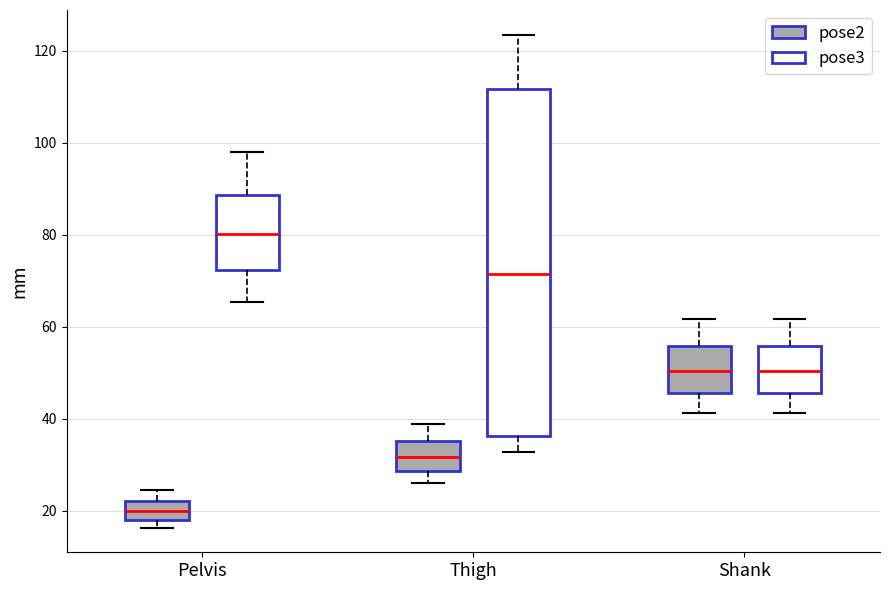

Reading left to right, read every box against the y-axis: the position of its median line, the range the box covers, and the ends of its whiskers. The values are not printed on the chart, so give them approximately, as read against the axis.

Pelvis (pose2): median 20, box 18 to 22, whiskers 16 to 24
Pelvis (pose3): median 80, box 72 to 88, whiskers 66 to 98
Thigh (pose2): median 32, box 28 to 36, whiskers 26 to 38
Thigh (pose3): median 72, box 36 to 112, whiskers 32 to 124
Shank (pose2): median 50, box 46 to 56, whiskers 42 to 62
Shank (pose3): median 50, box 46 to 56, whiskers 42 to 62